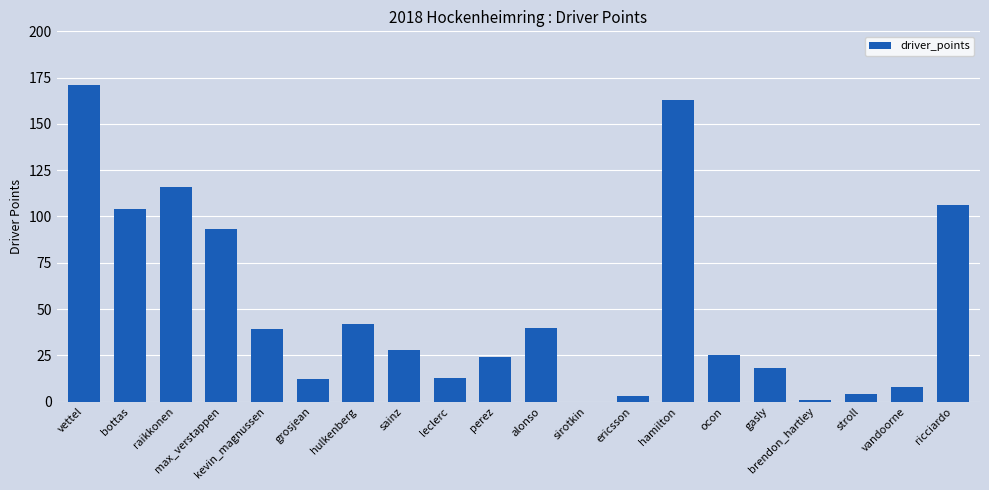

What is the sum of all values?

1010